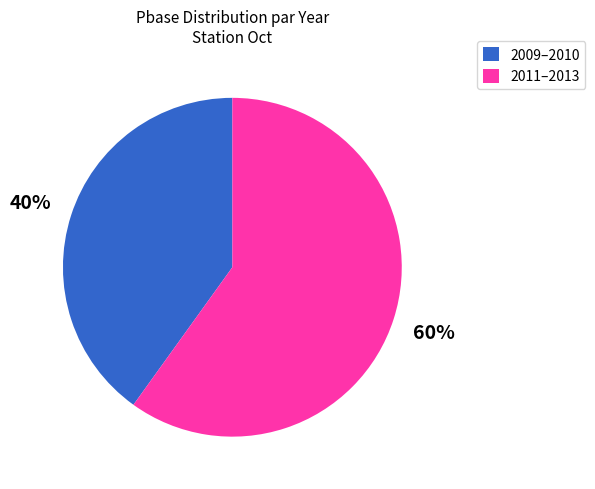

To the nearest percent, what is the average slice percentage?

50%